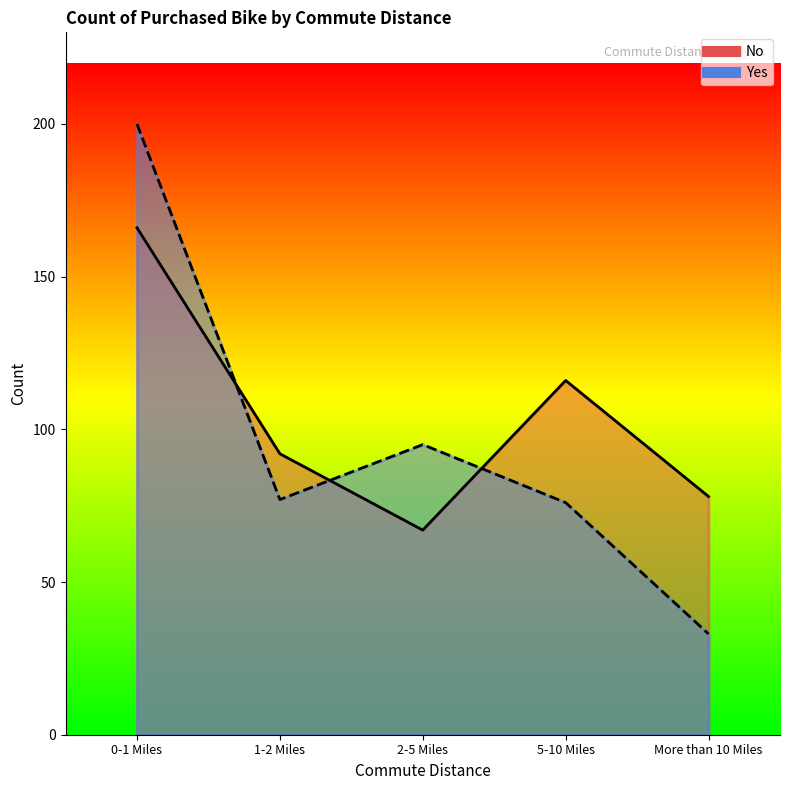

How many No values are between 78 and 116?

3